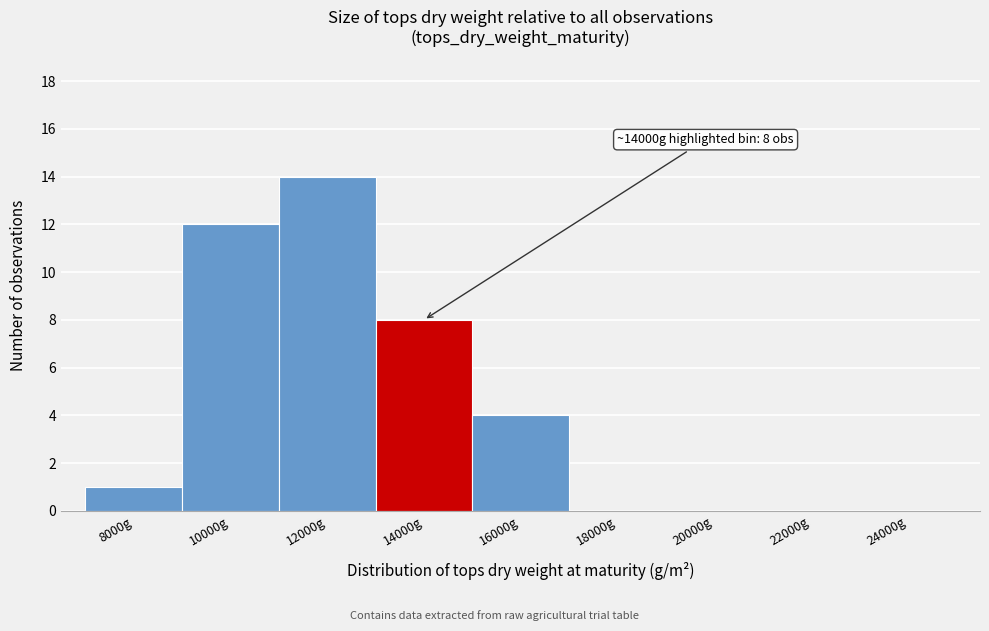

Reading right to left, extract all data points from this chart.

24000g=0	22000g=0	20000g=0	18000g=0	16000g=4	14000g=8	12000g=14	10000g=12	8000g=1